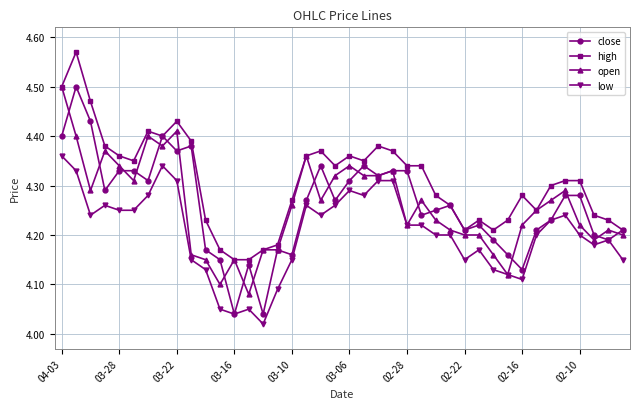

True or false: close has more than 2 points higher than both neighbors.

True